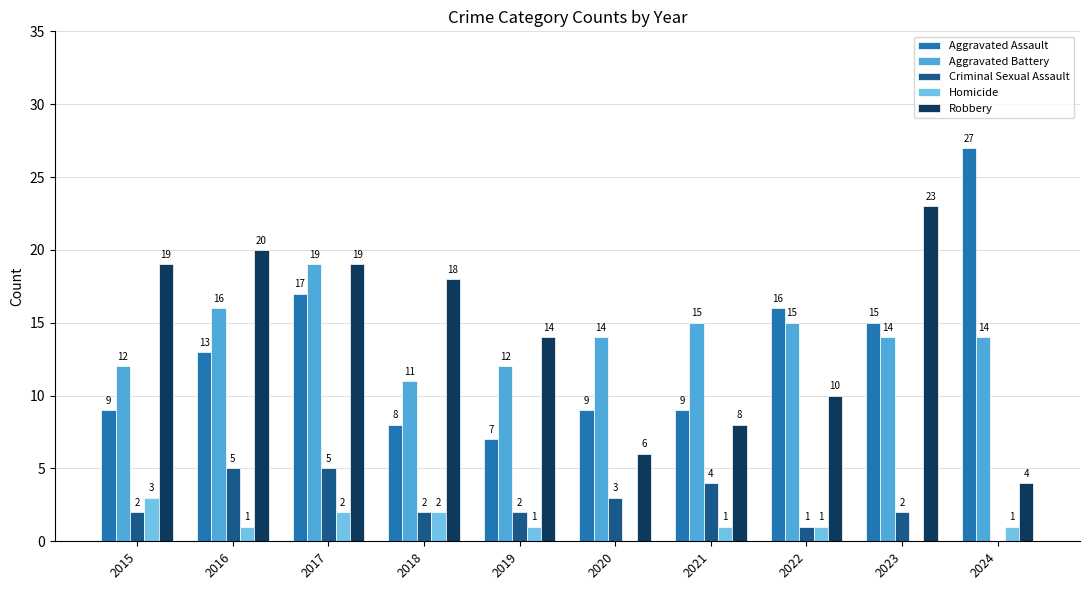

Is it true that Homicide equals 1 at 2024?

True